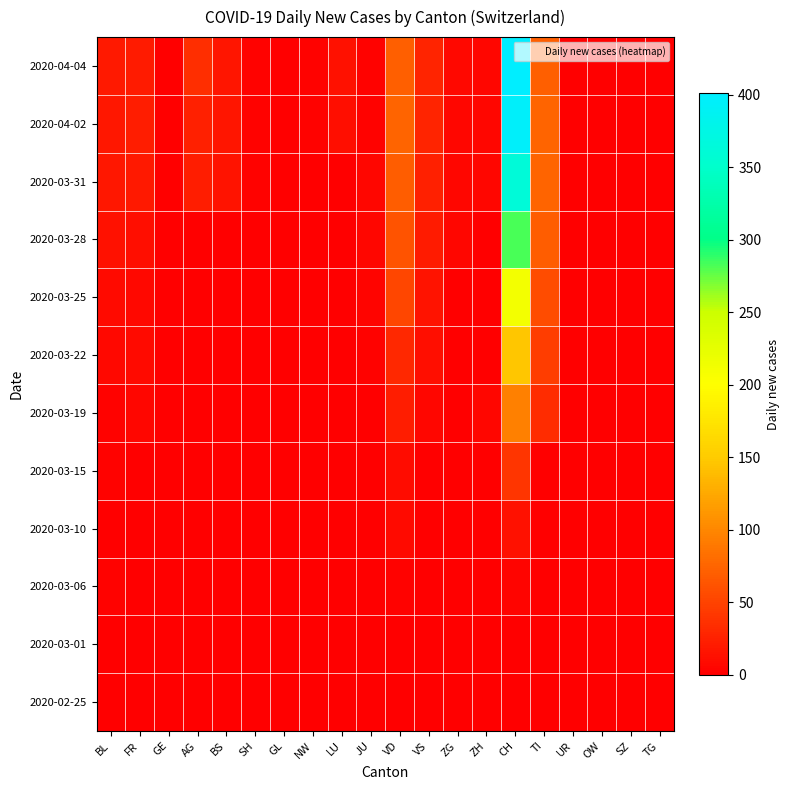

What is the maximum value shown in the chart?

401